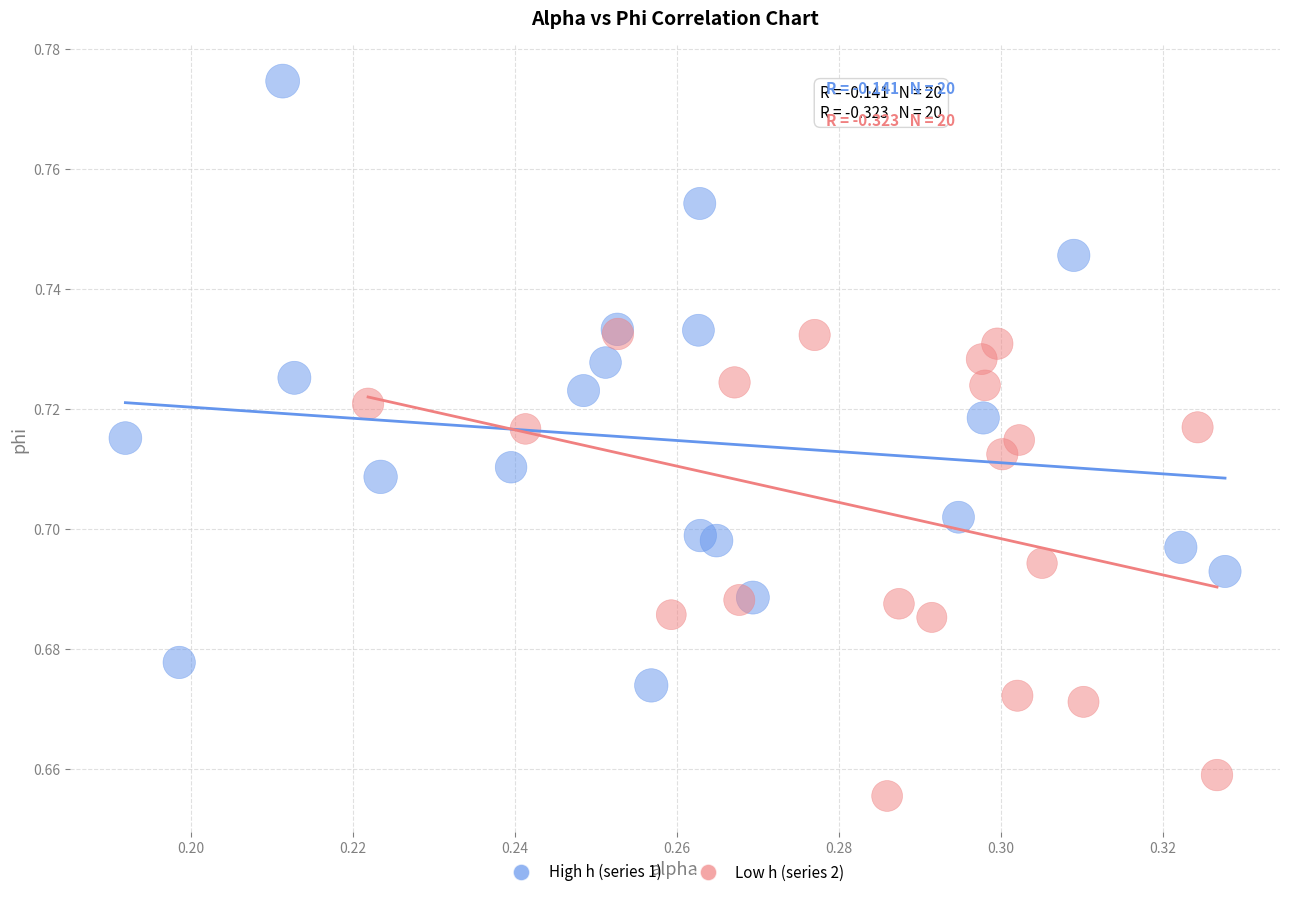

Which series has the largest Y range (max minus min)?

High h (series 1)